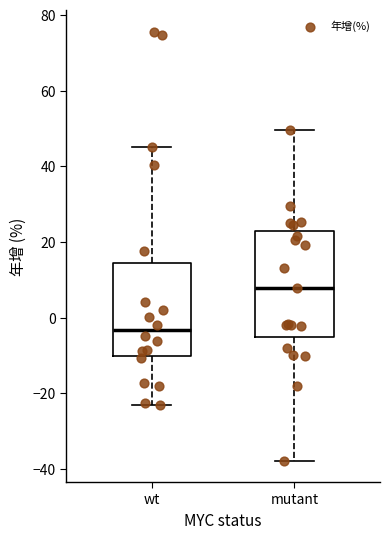

Reading left to right, read every box against the y-axis: the position of its median line, the range the box covers, and the ends of its whiskers. The values are not printed on the chart, so give them approximately, as read against the axis.

wt: median -4, box -10 to 14, whiskers -22 to 46
mutant: median 8, box -6 to 24, whiskers -38 to 50